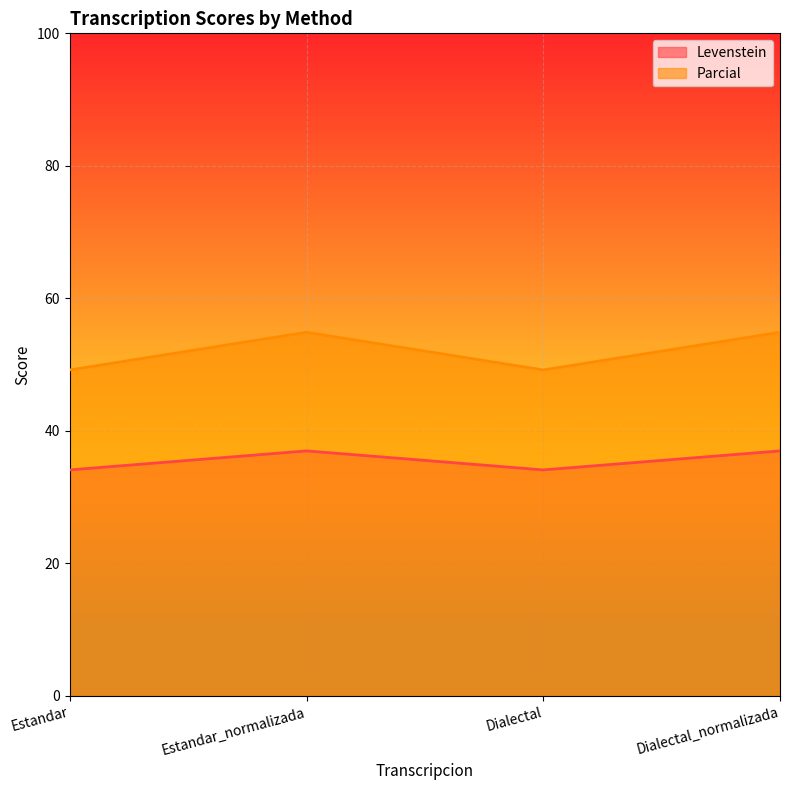

True or false: Parcial and Levenstein cross at least once.

False